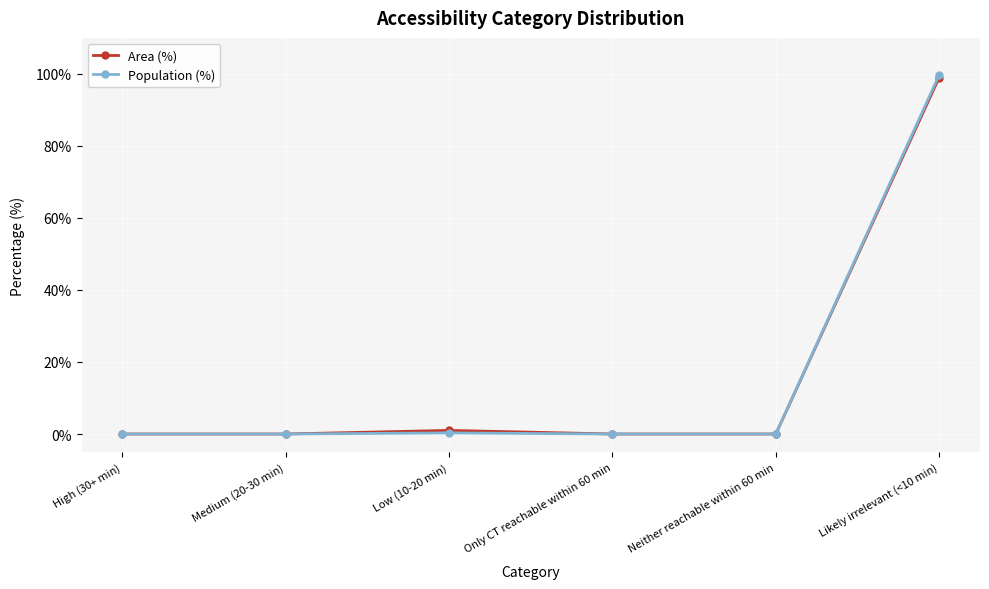

How many data points does each series have?

6